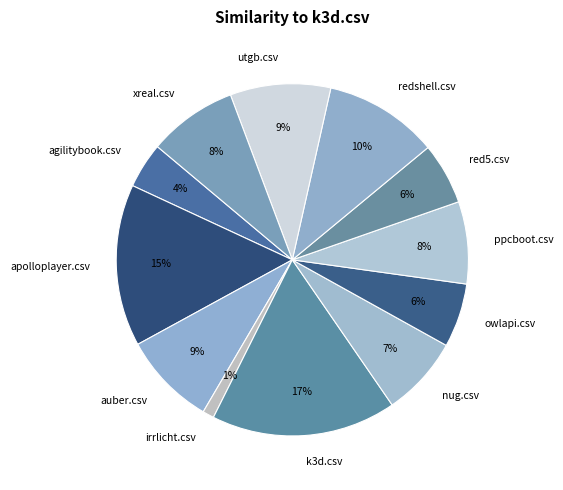

Do irrlicht.csv and auber.csv together represent more than half of the pie?

No